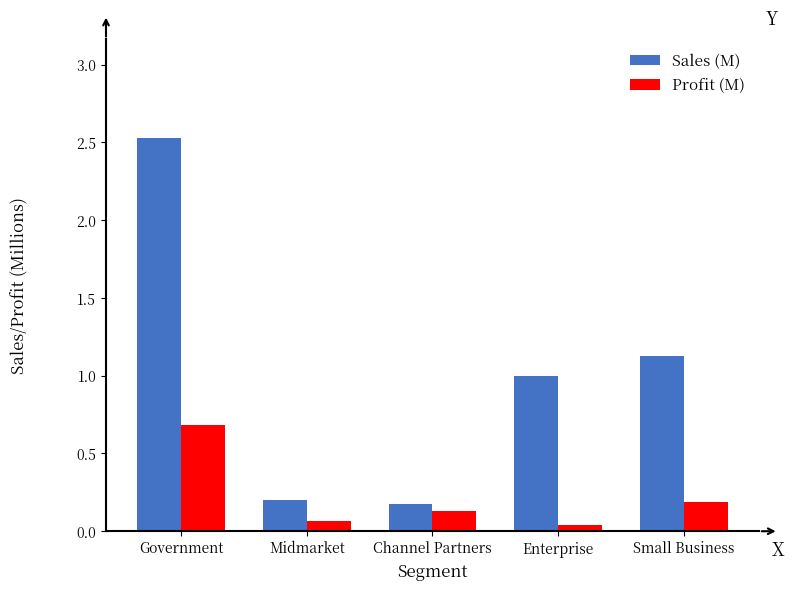

What is the difference between the Profit (M) values at Government and Enterprise?

0.6